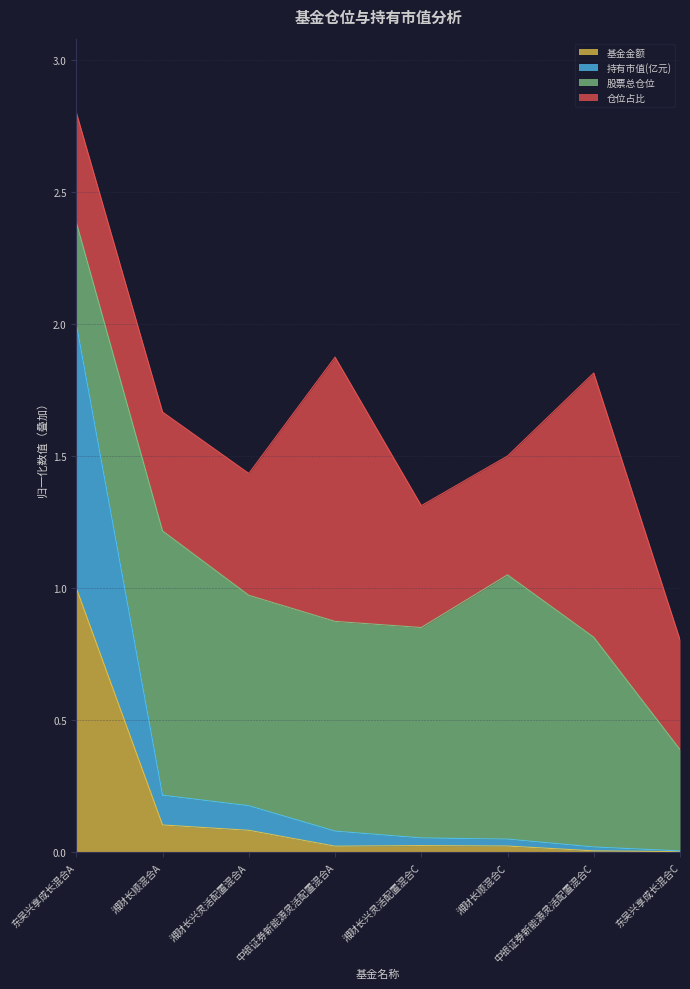

What is the difference between the 持有市值(亿元) values at 湘财长顺混合C and 湘财长兴灵活配置混合A?

0.1